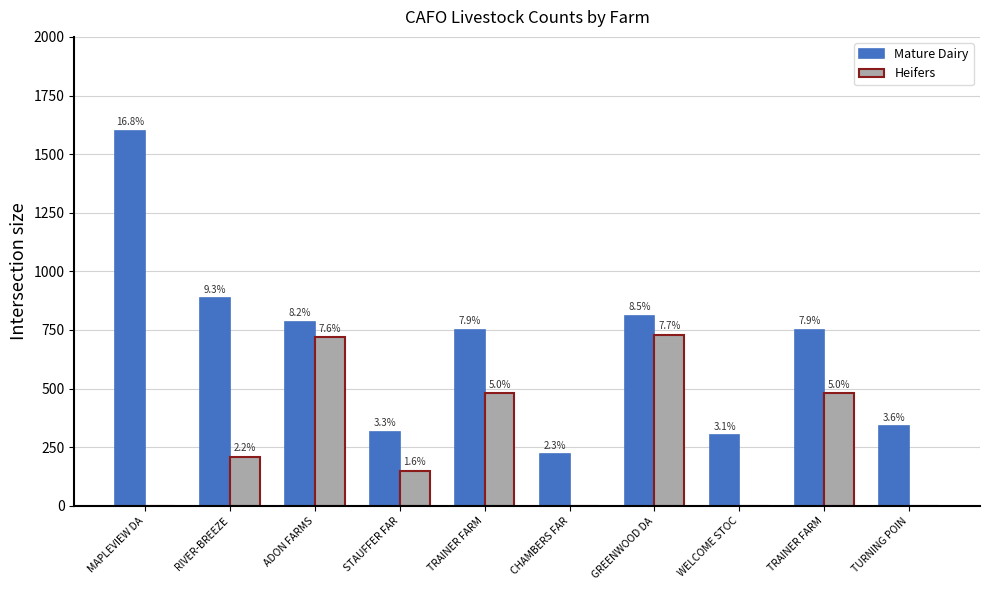

What is the difference between the second highest and second lowest values in the Mature Dairy series?

585